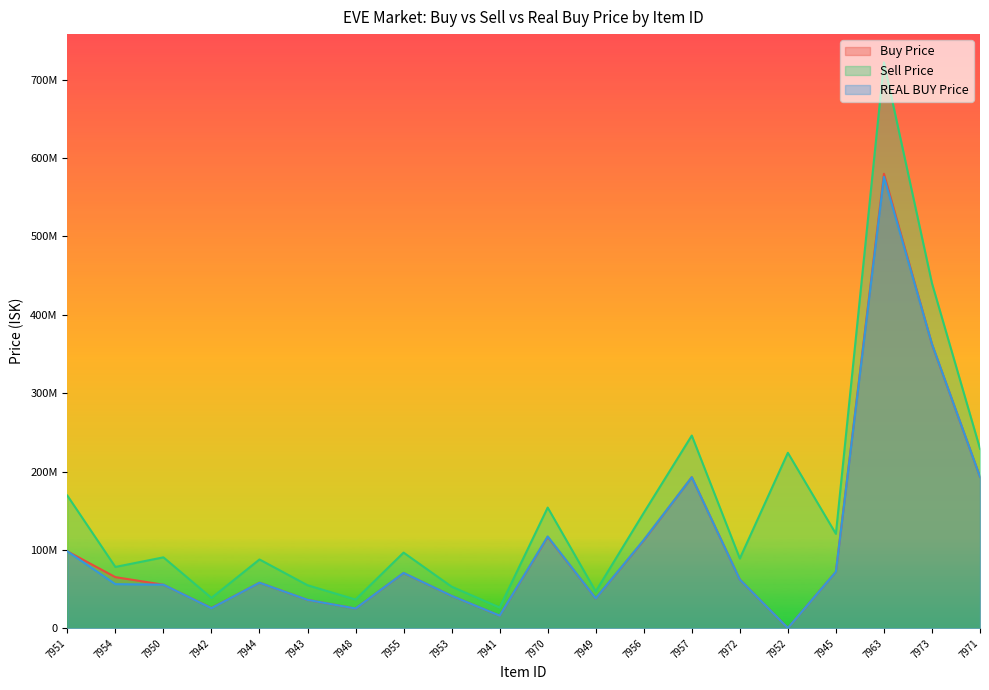

What is the spread (max minus min) of values at 7953?

11732500.0